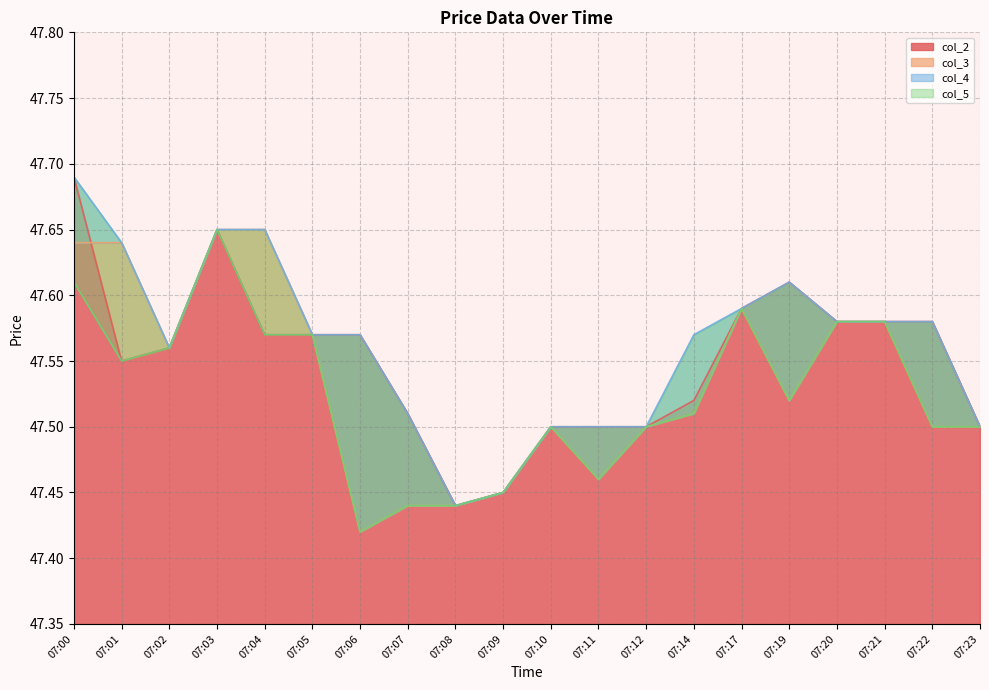

What is the sum of the col_5 values at 07:19 and 07:20?

95.1